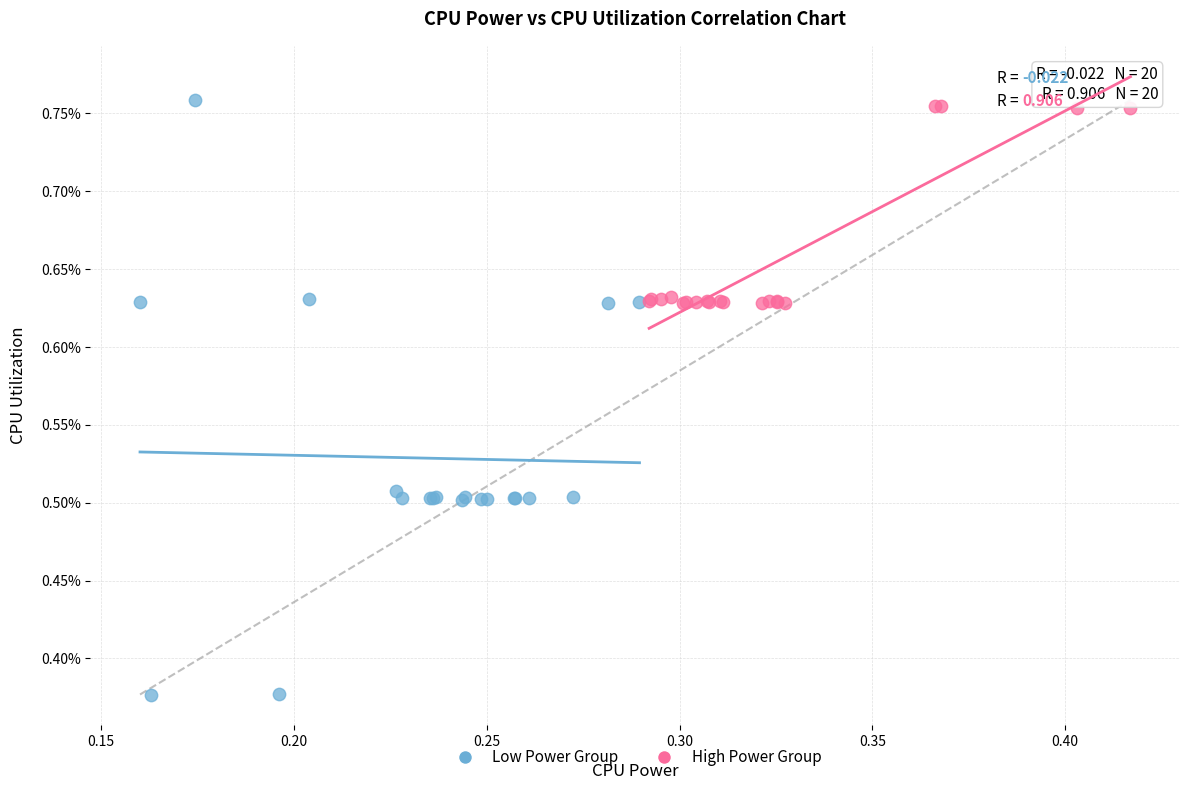

Which series contains the lowest Y value?

Low Power Group